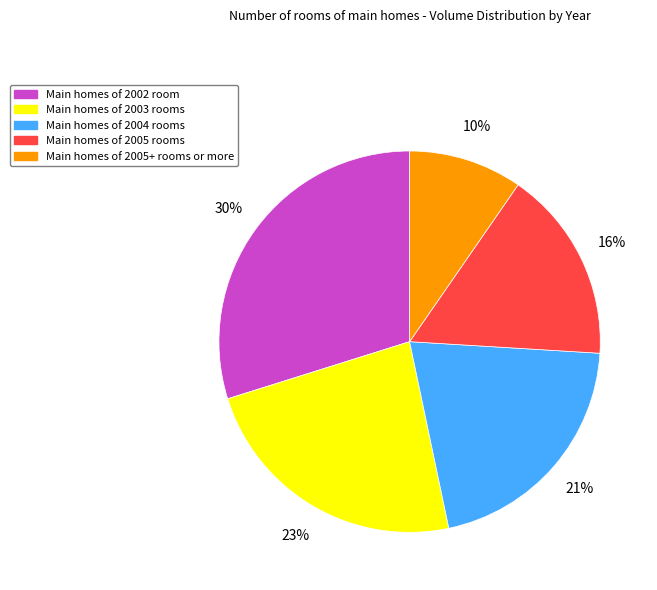

How many slices are in this pie chart?

5